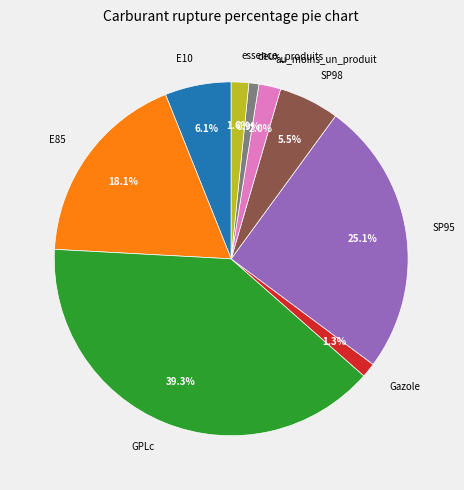

How many slices are in this pie chart?

9